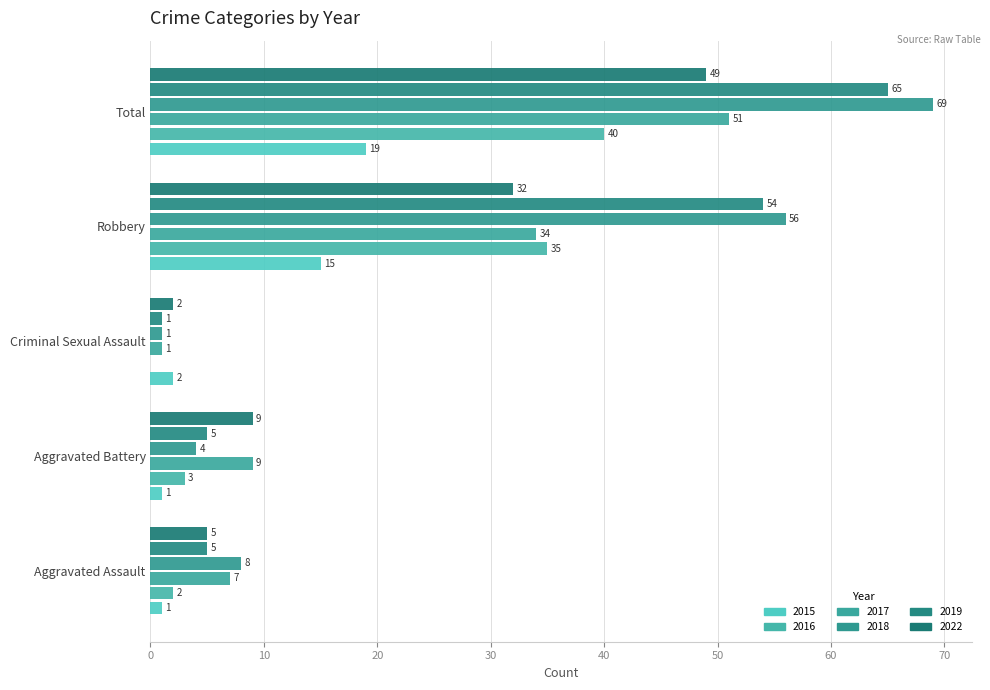

At how many categories does at least one series exceed 67?

1